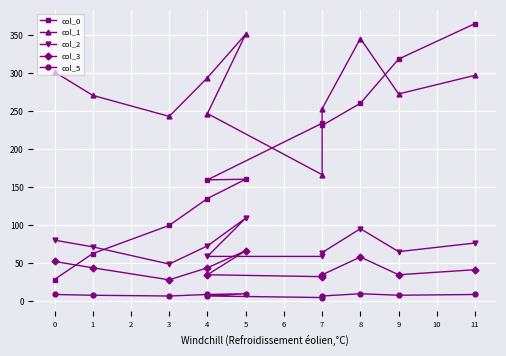

Which series has the largest total across all categories?

col_1